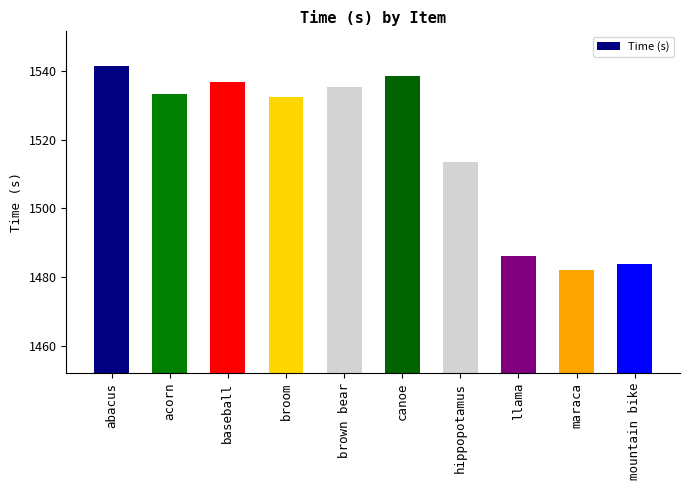

What is the smallest value displayed?

1482.1